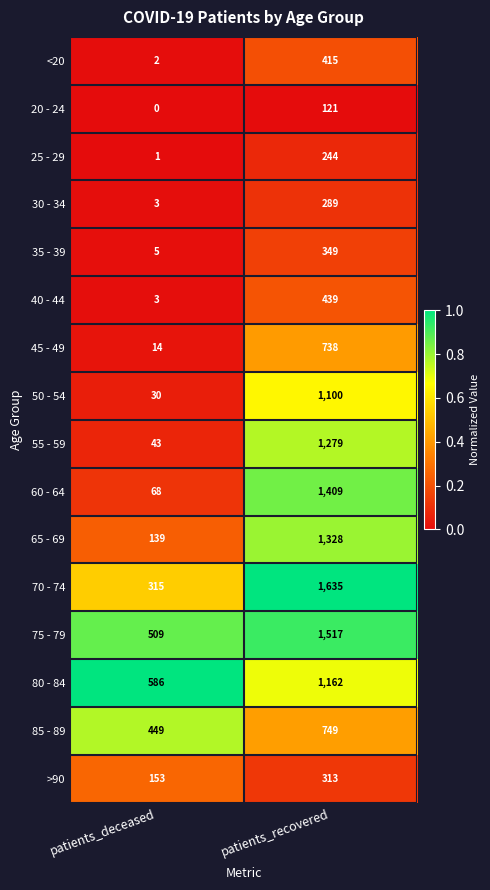

Rank the series by their maximum value, from lowest to highest.

20 - 24, 25 - 29, 30 - 34, >90, 35 - 39, <20, 40 - 44, 45 - 49, 85 - 89, 50 - 54, 80 - 84, 55 - 59, 65 - 69, 60 - 64, 75 - 79, 70 - 74